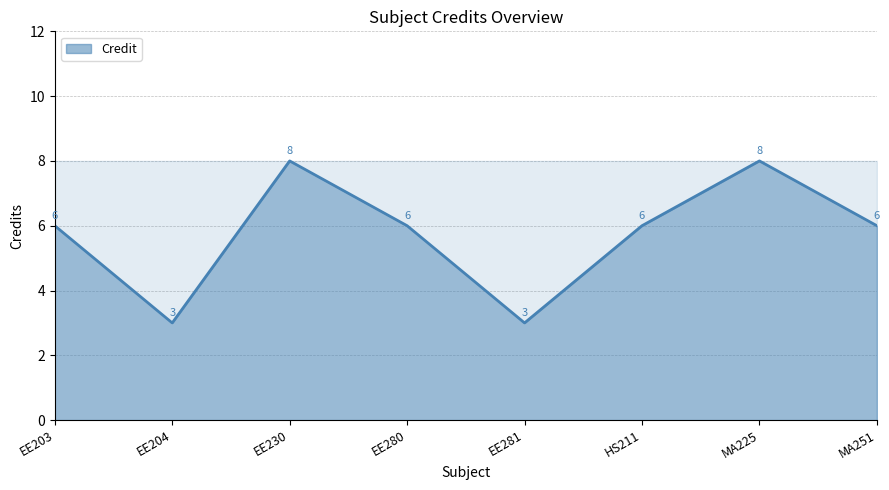

Reading left to right, list all the values displayed in this chart.

6	3	8	6	3	6	8	6